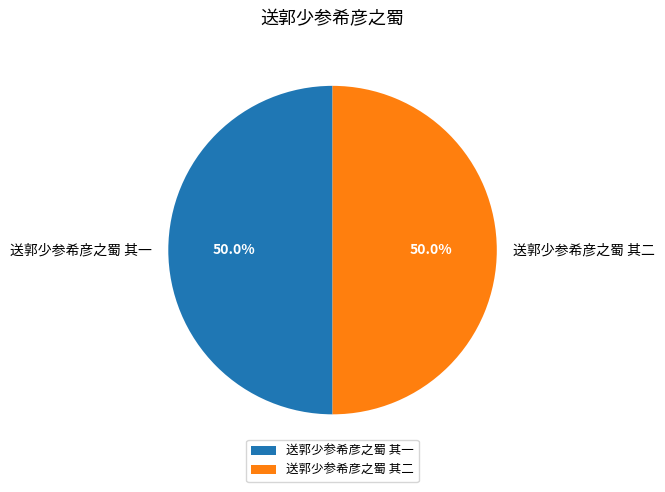

What percentage do 送郭少参希彦之蜀 其一 and 送郭少参希彦之蜀 其二 together represent?

100.0%